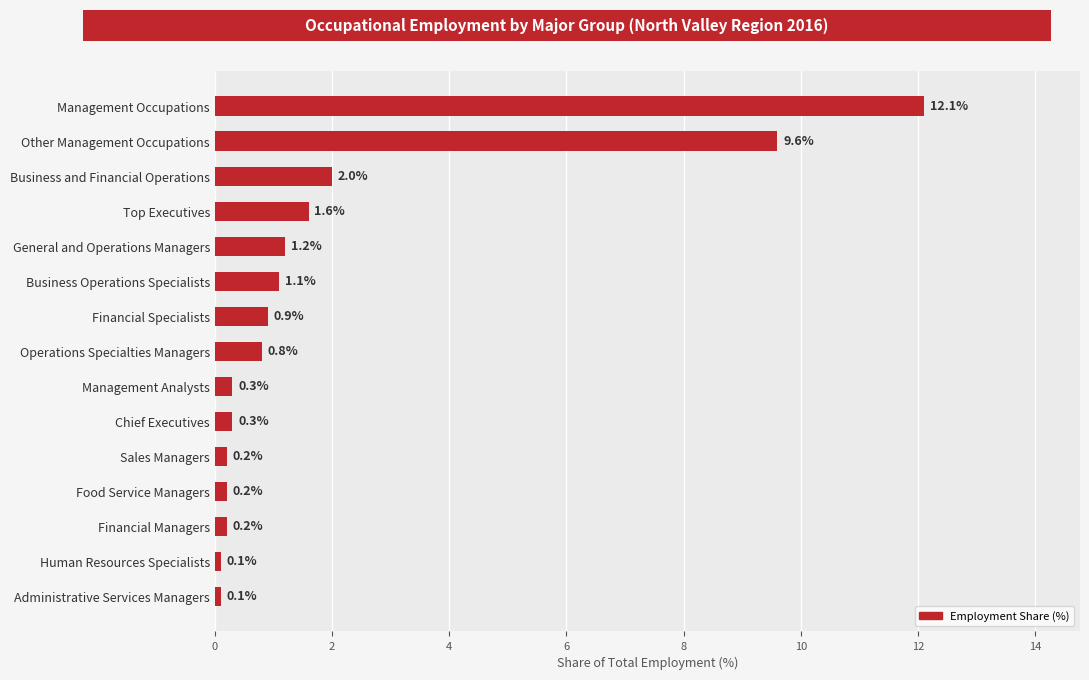

How many categories are shown in the chart?

15